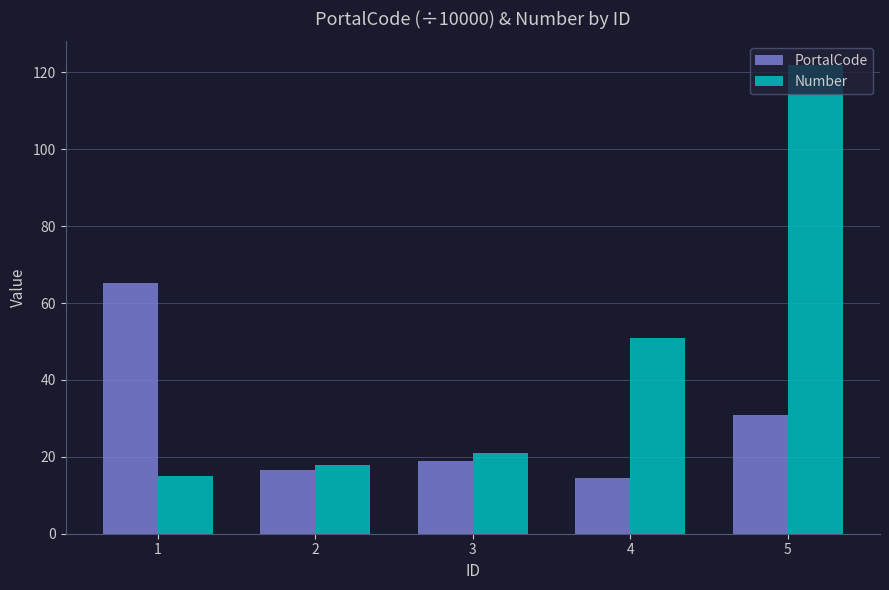

What is the sum of all Number values?

227.0